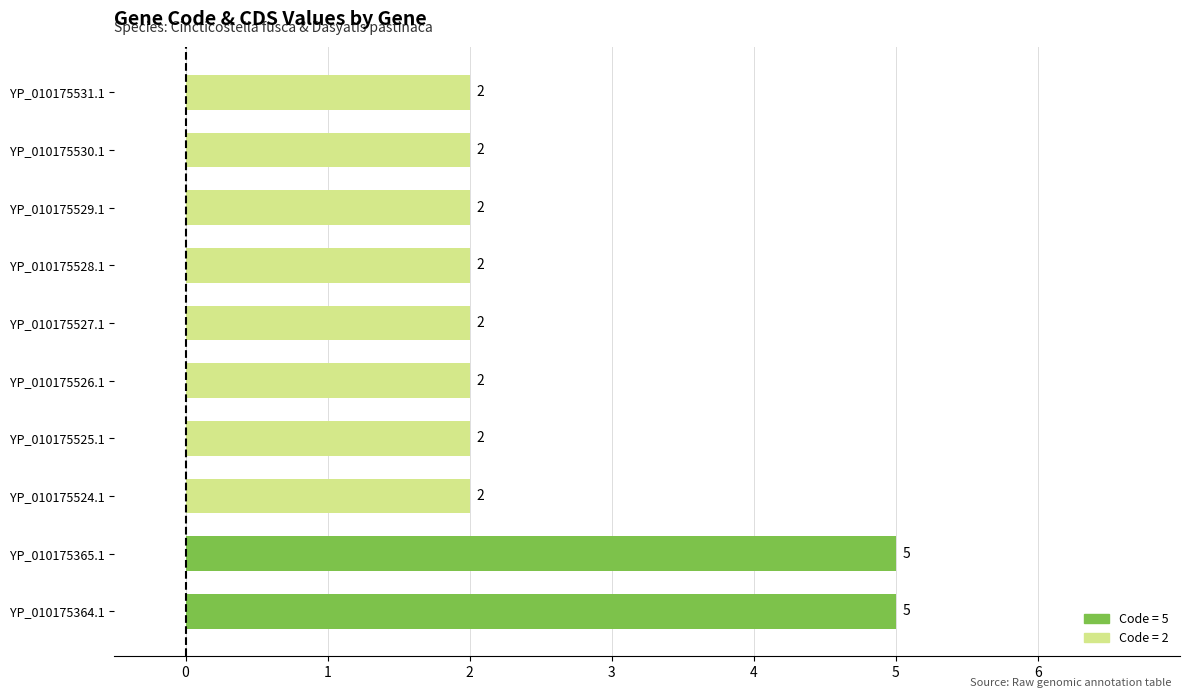

The value at YP_010175365.1 is 3. True or false?

False